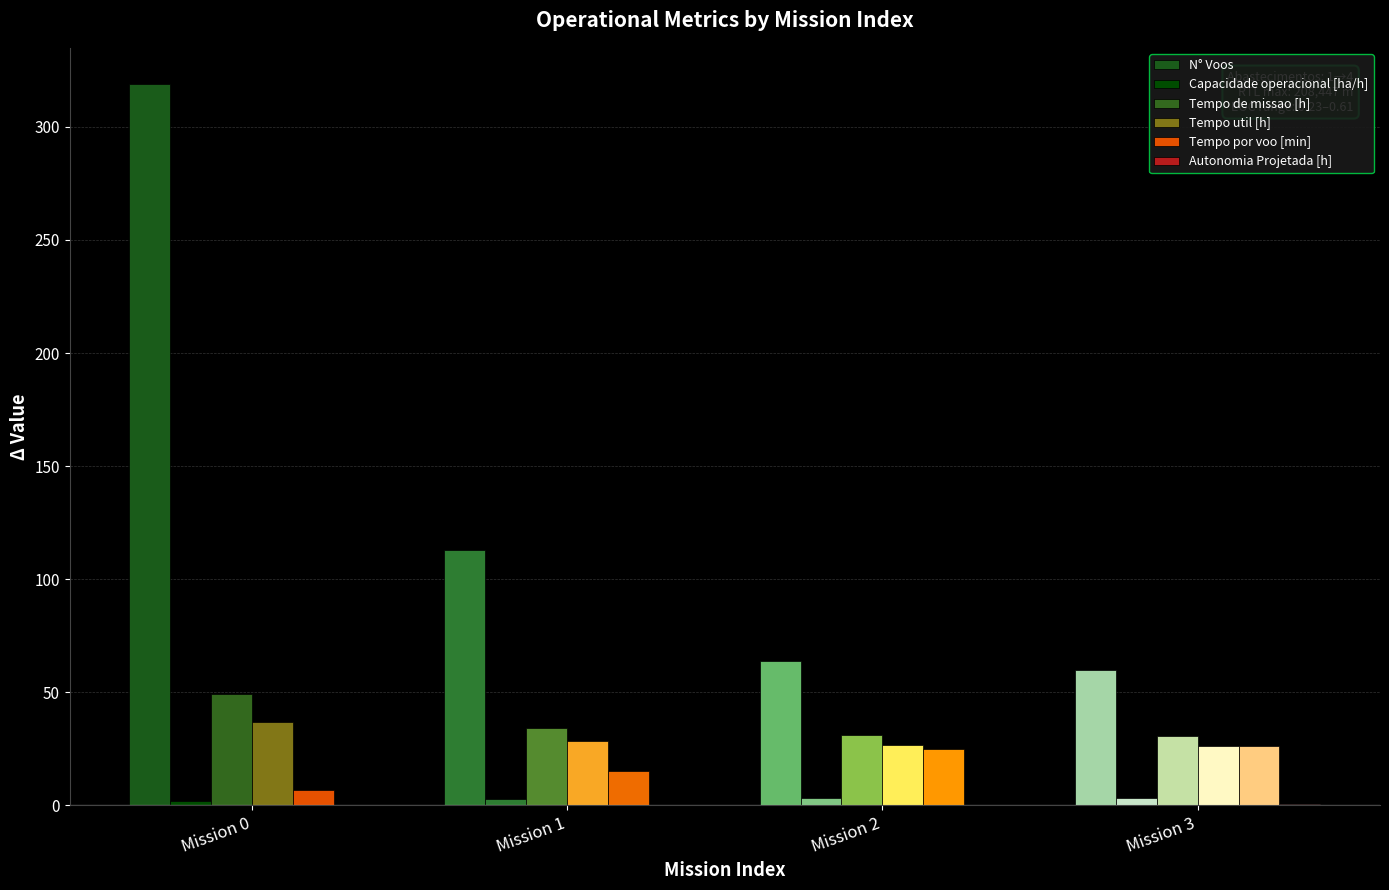

Which label corresponds to the largest value in the chart?

Mission 0